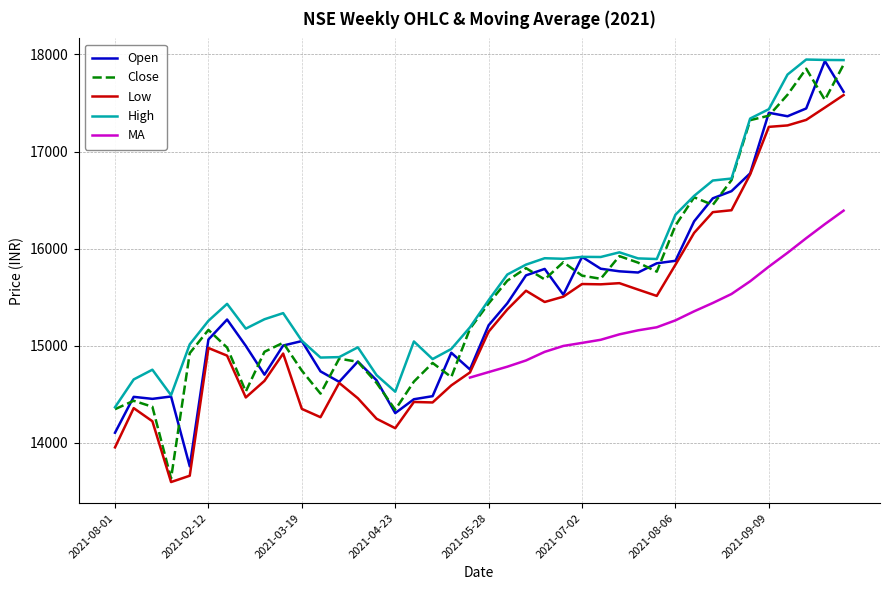

Is the value of Close at 29 greater than the value of High at 9?

Yes